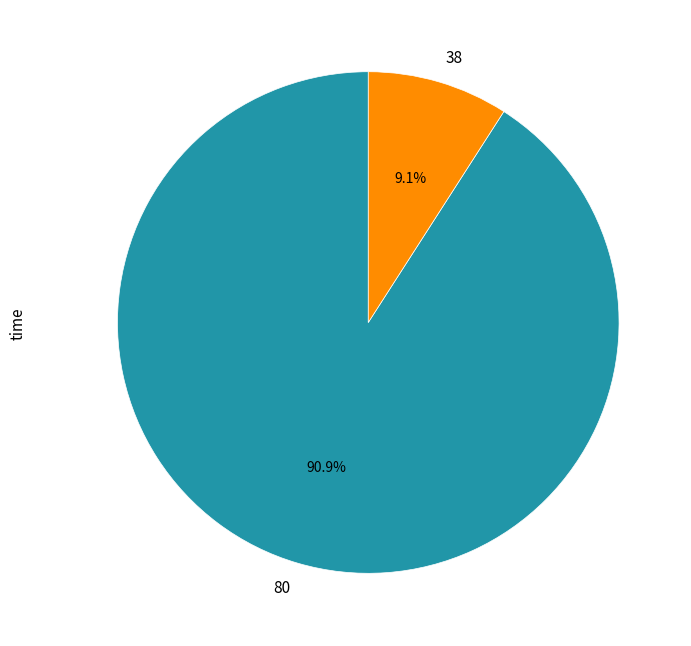

To the nearest percent, what portion does 80 represent?

91%